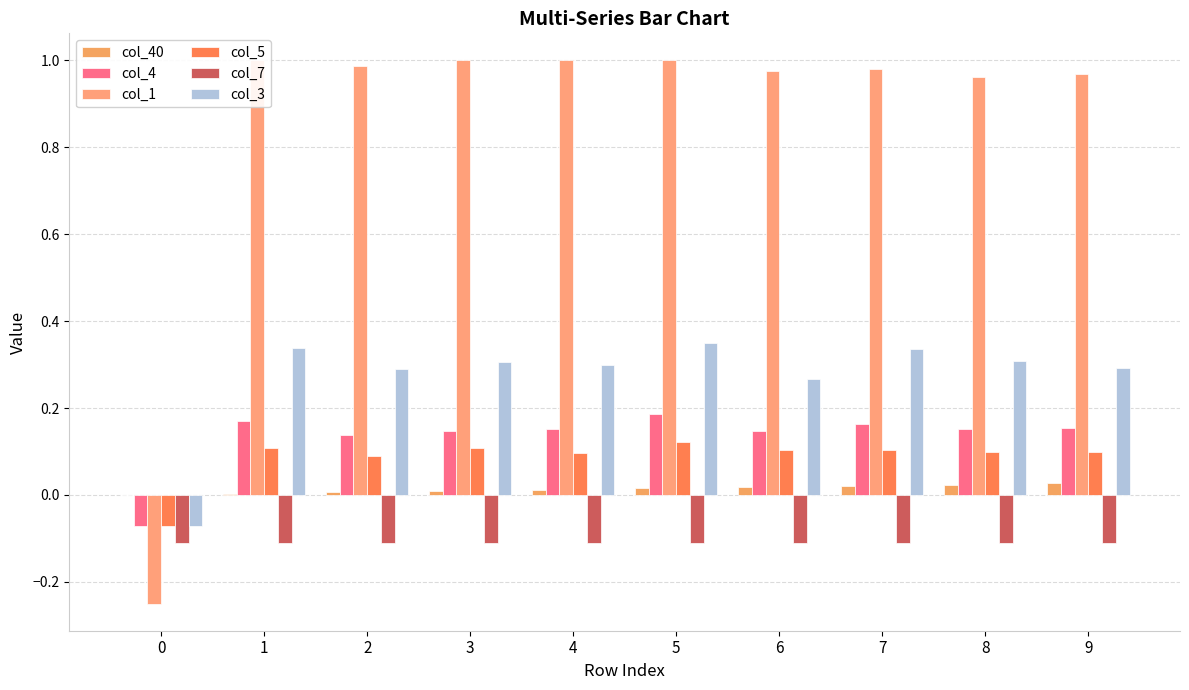

At which label does col_4 reach its peak?

5